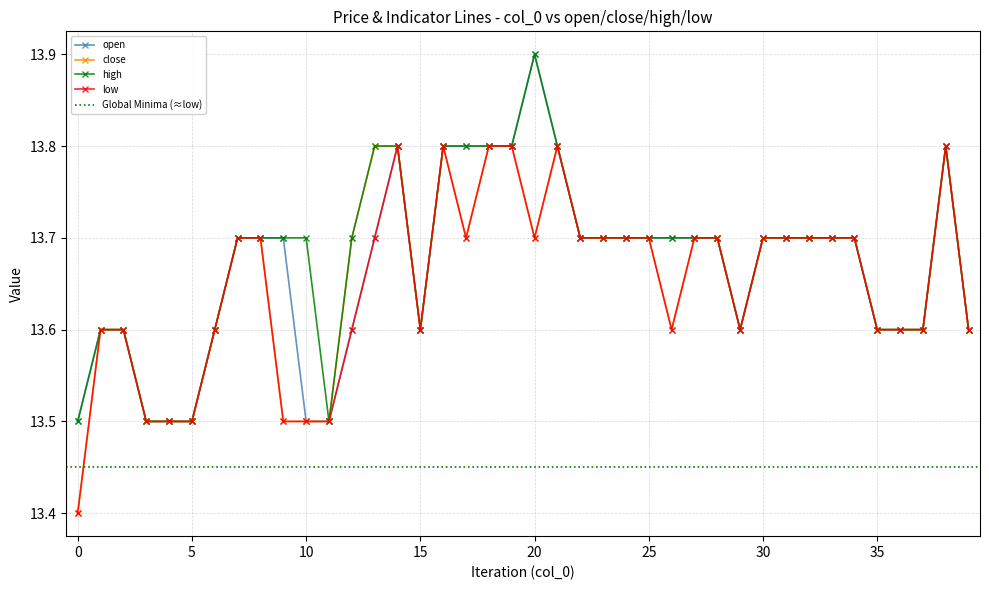

How many interior local valleys does the high series have?

3